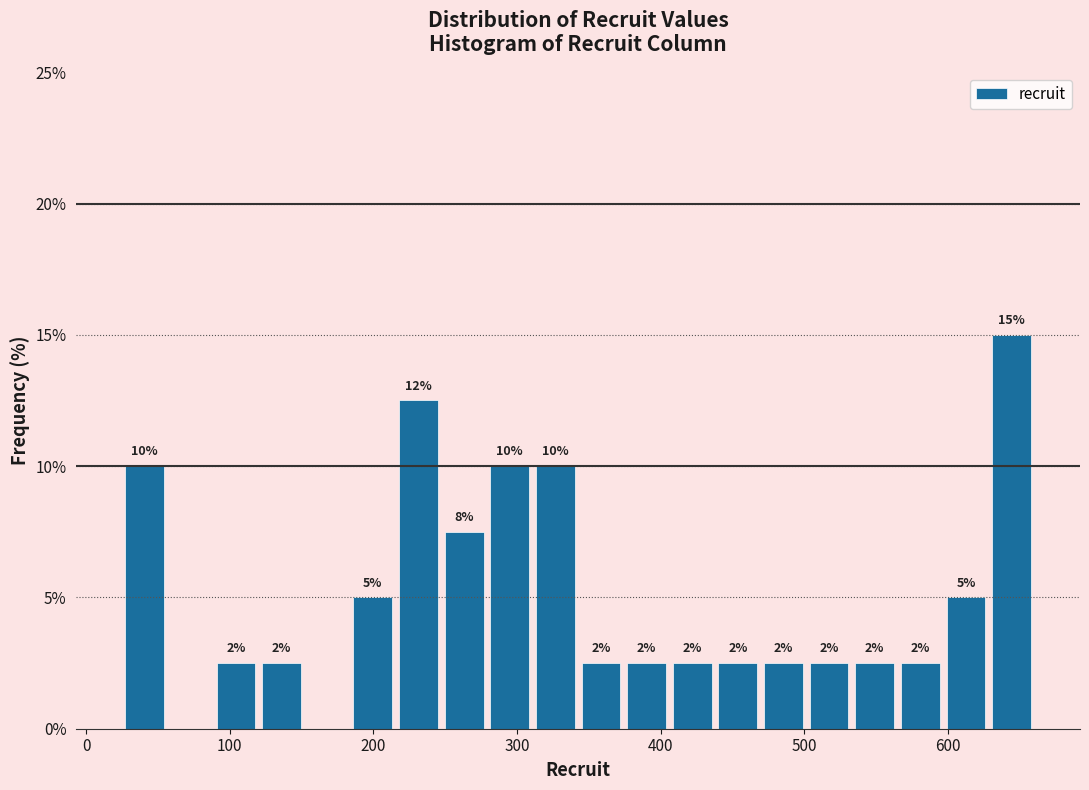

Read against the x-axis, roughly where is the centre of the tallest bar?

640